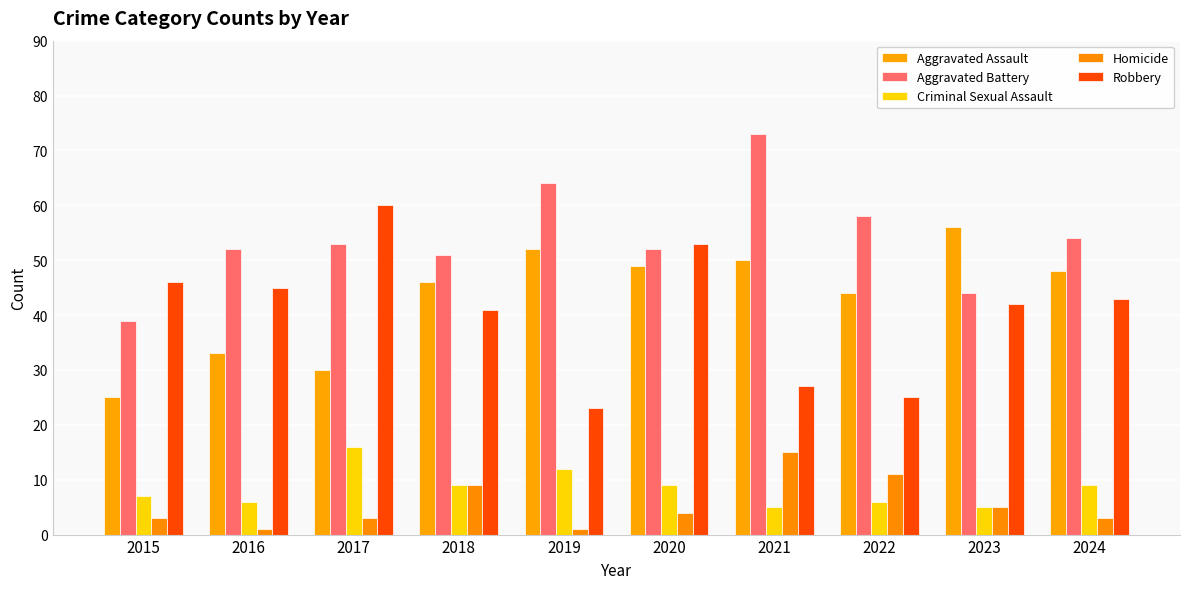

Count the number of data series in this chart.

5